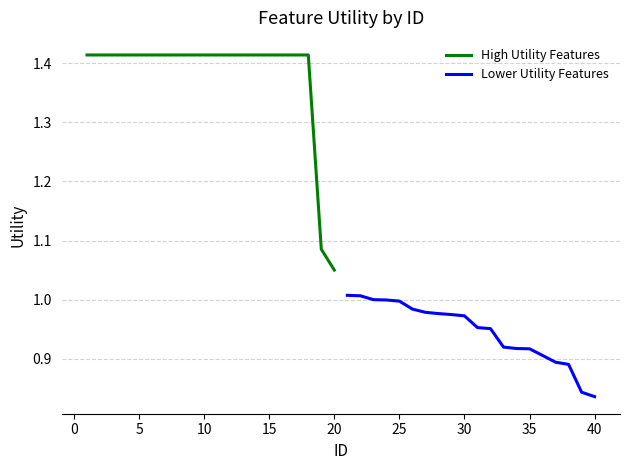

What are all the series names shown in the legend?

High Utility Features, Lower Utility Features